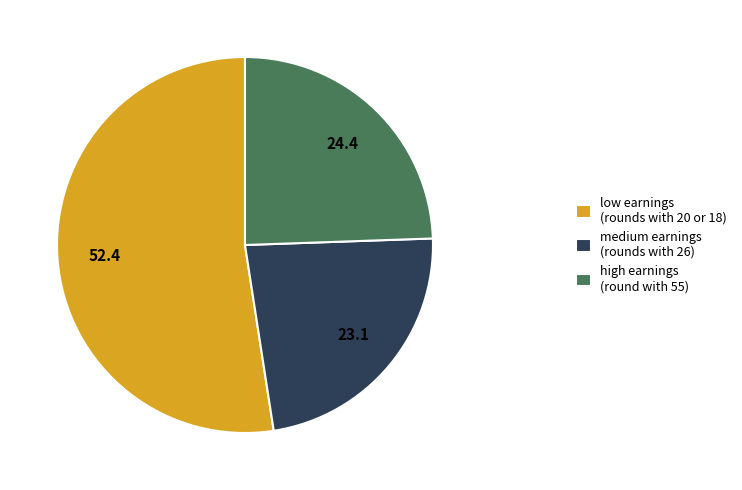

Do low earnings (rounds with 20 or 18) and high earnings (round with 55) together represent more than half of the pie?

Yes